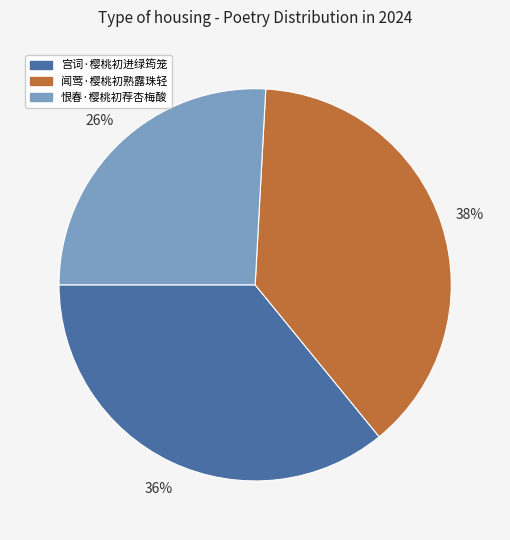

How many slices are in this pie chart?

3